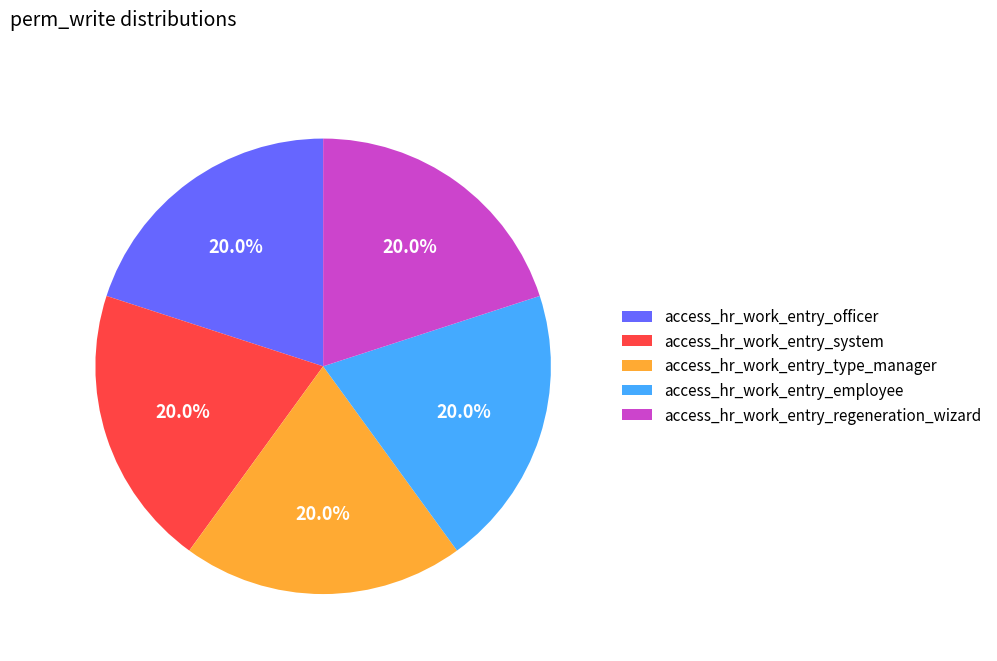

Count the number of slices in the pie.

5